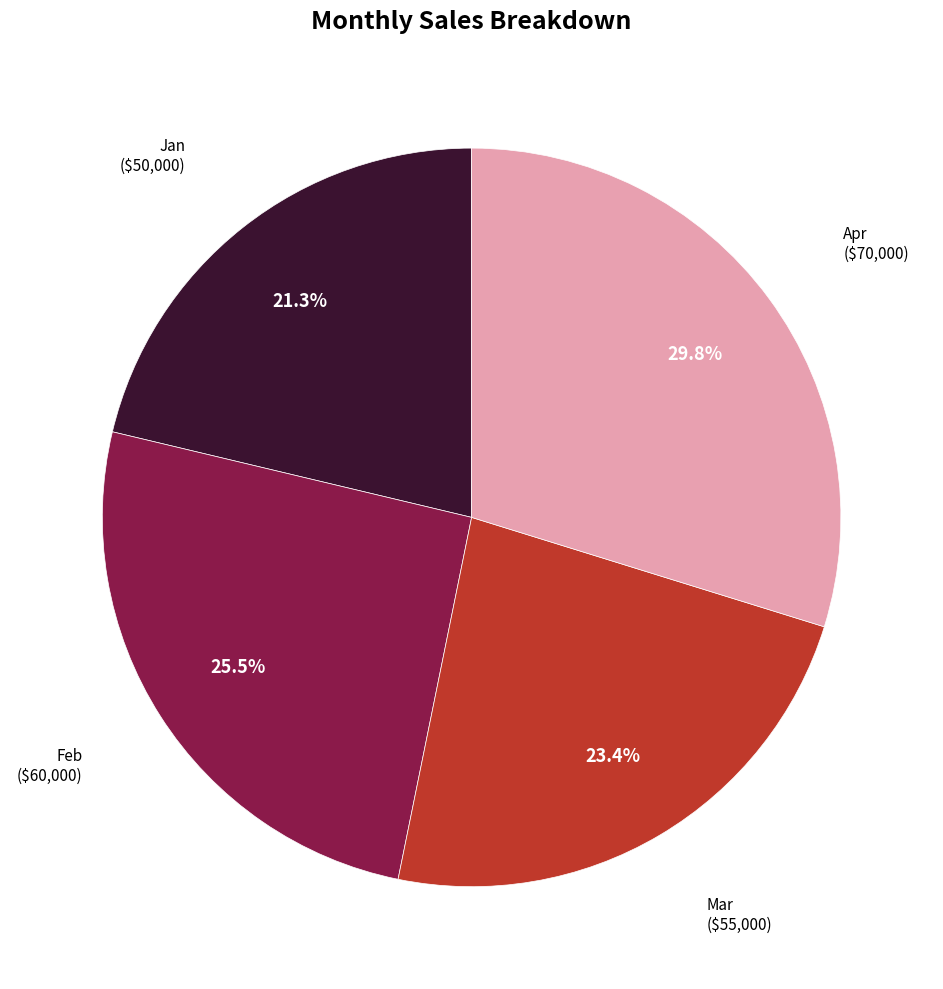

Rank the categories by value from highest to lowest.

Apr, Feb, Mar, Jan